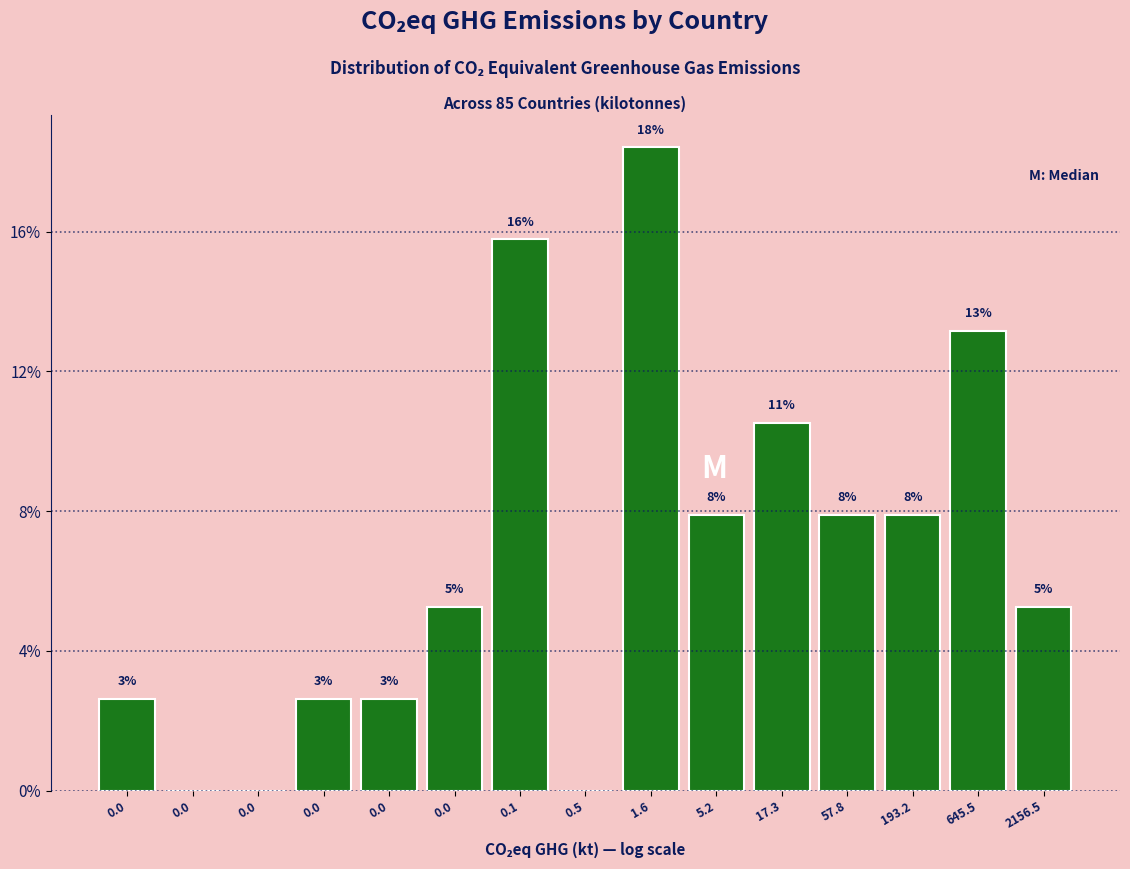

Are the bars horizontal?

No